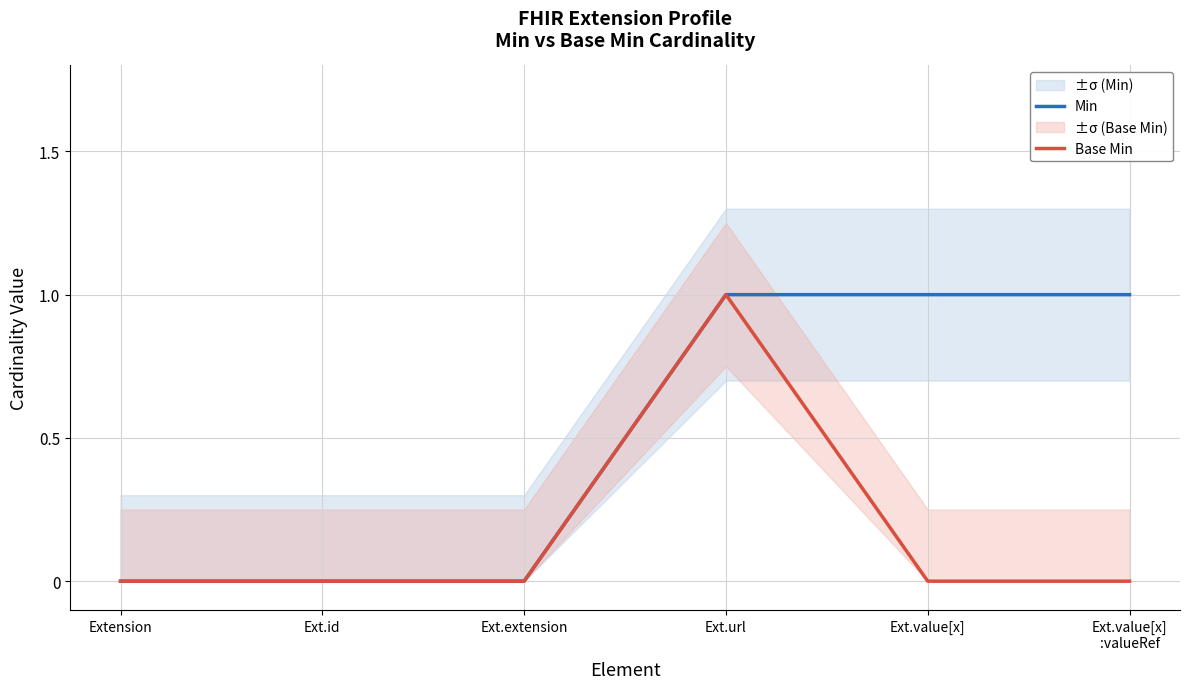

Reading left to right, what are all the values shown in this chart?

Min: Extension=0	Ext.id=0	Ext.extension=0	Ext.url=1	Ext.value[x]=1	Ext.value[x]
:valueRef=1
Base Min: Extension=0	Ext.id=0	Ext.extension=0	Ext.url=1	Ext.value[x]=0	Ext.value[x]
:valueRef=0